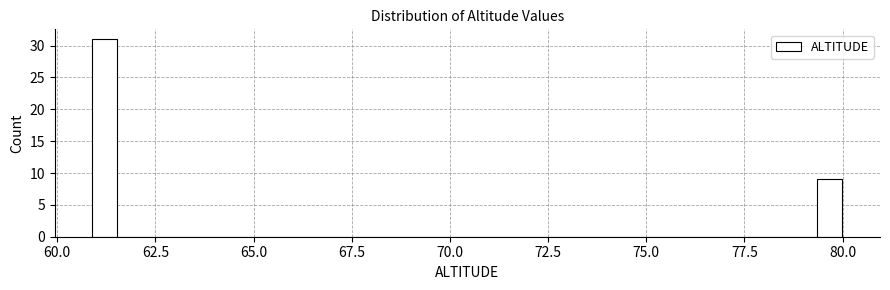

Read against the x-axis, roughly where is the centre of the tallest bar?

61.0